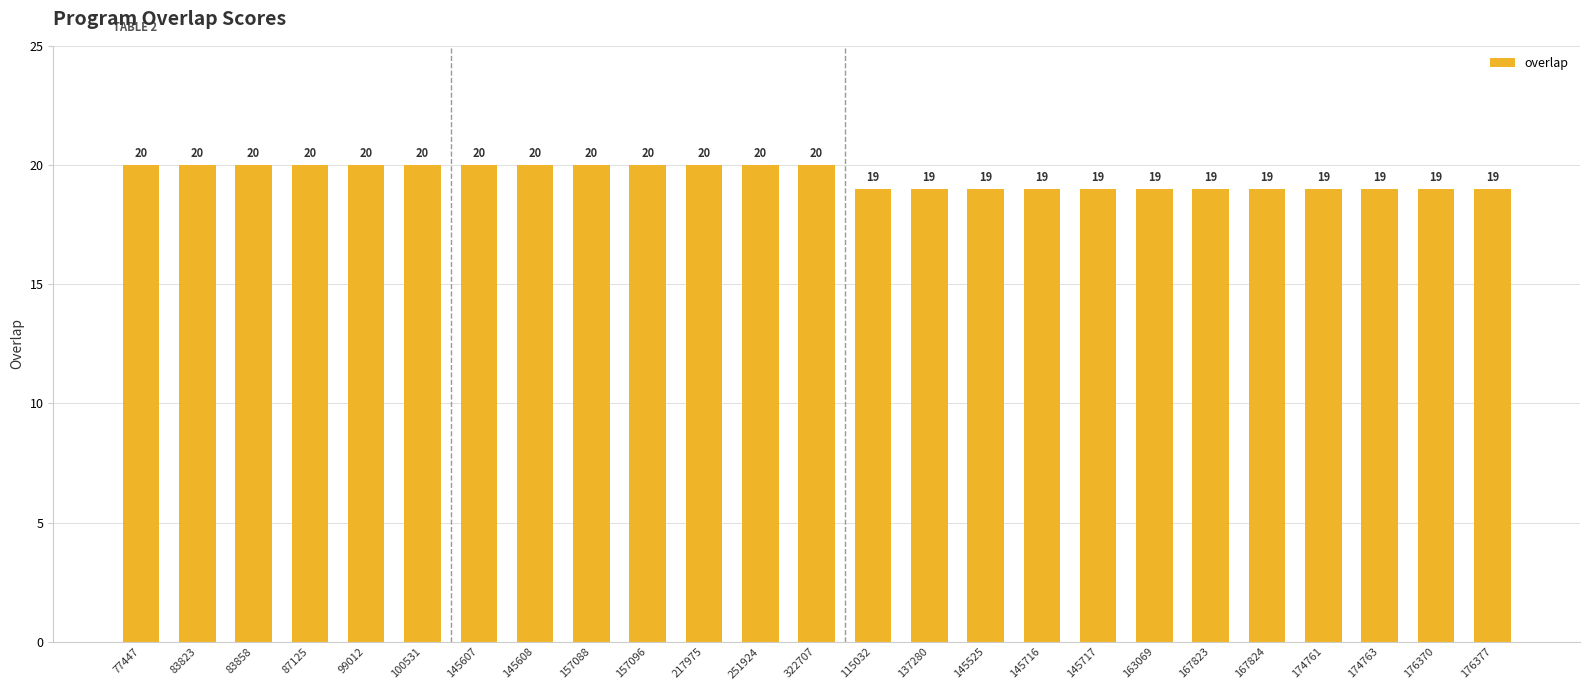

Reading left to right, list all the values displayed in this chart.

20	20	20	20	20	20	20	20	20	20	20	20	20	19	19	19	19	19	19	19	19	19	19	19	19